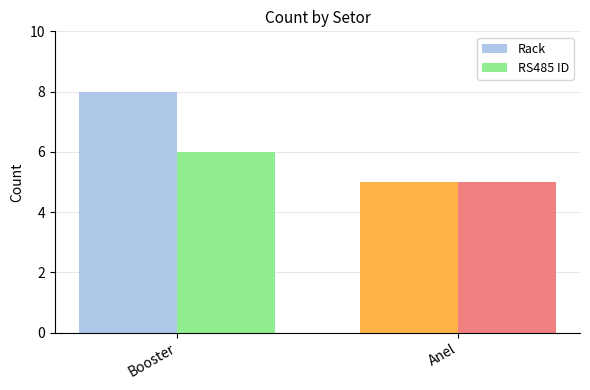

What is the difference between the maximum and minimum values in the Rack series?

3